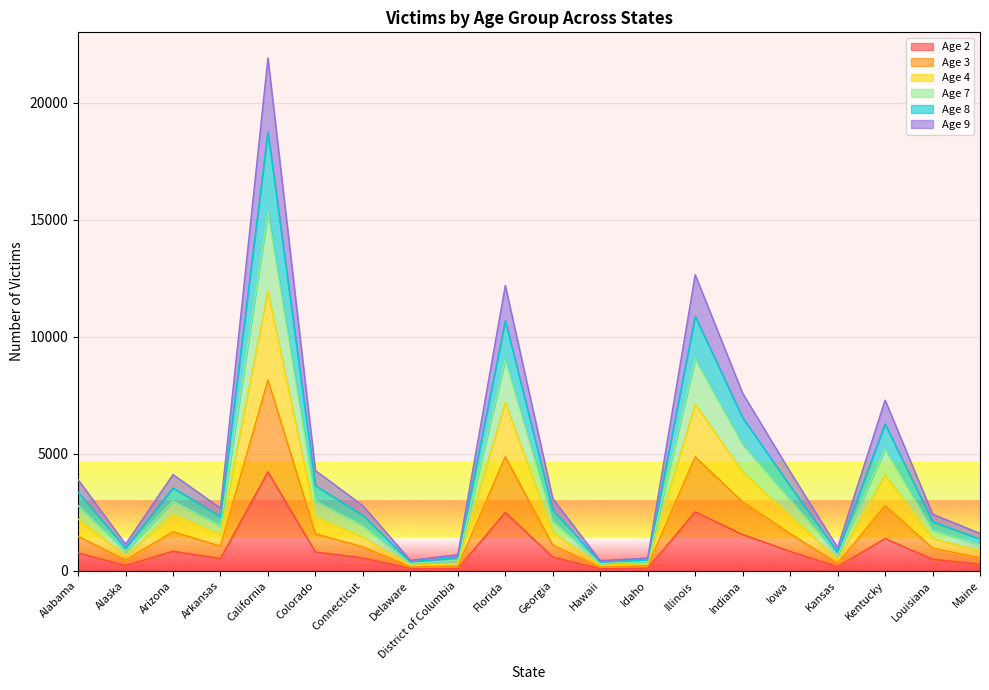

What is the minimum value for Age 8?

368